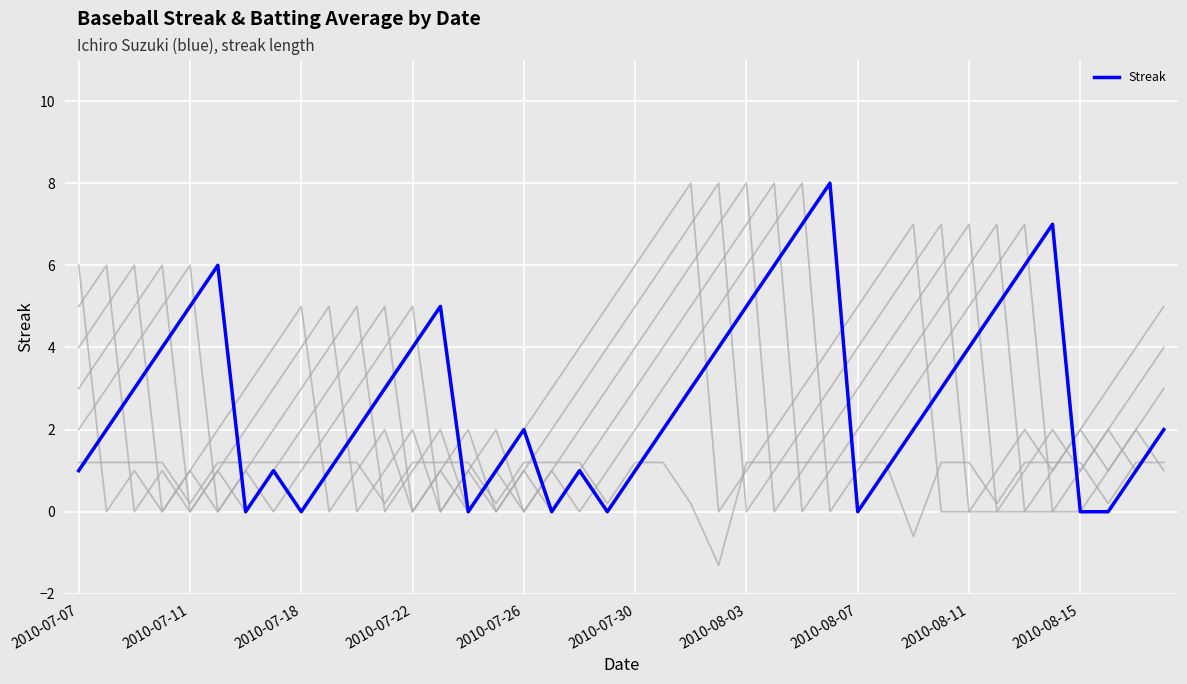

What is the highest value of the Streak series?

8